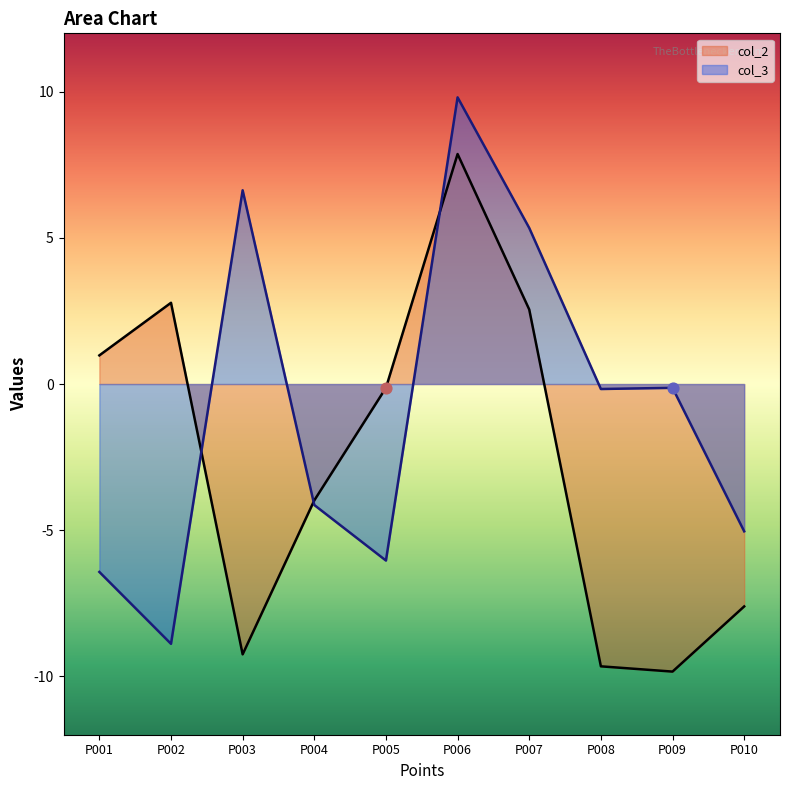

At which category is the sum across all series the highest?

P006